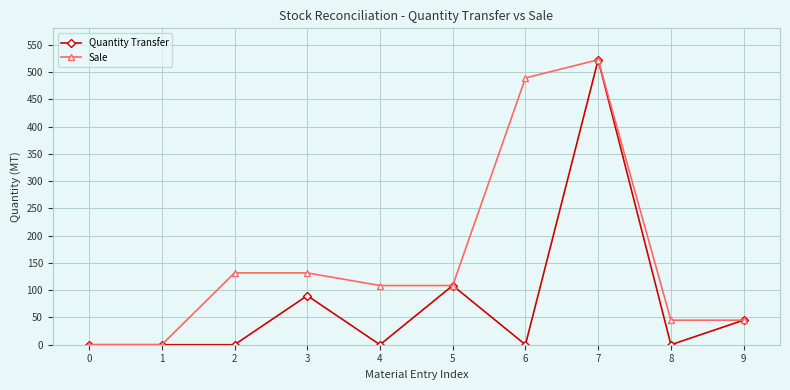

What is the difference between the Sale values at 1 and 5?

108.5